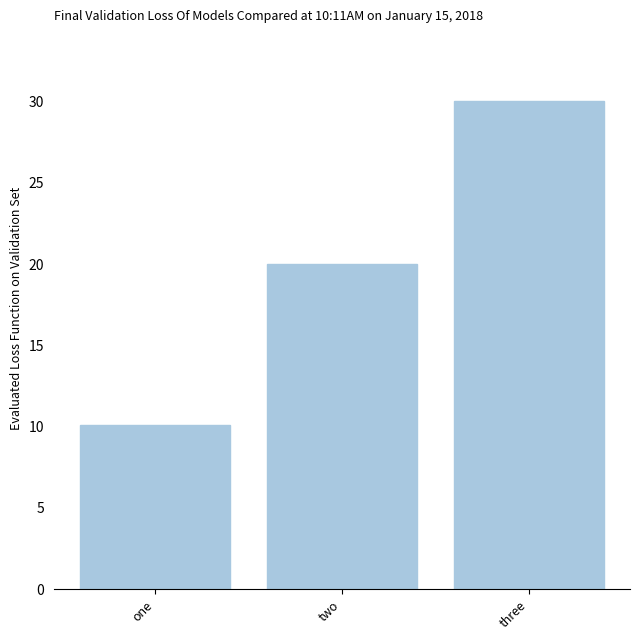

What is the difference between the maximum and minimum values?

19.9